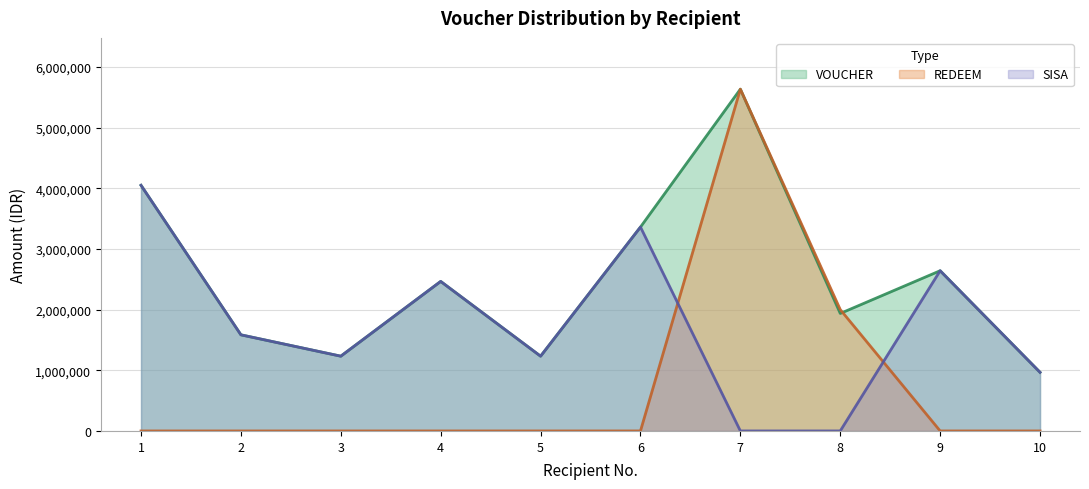

Reading left to right, what are all the values shown in this chart?

VOUCHER: 1=4048000	2=1584000	3=1232000	4=2464000	5=1232000	6=3360000	7=5632000	8=1936000	9=2640000	10=966000
REDEEM: 1=0	2=0	3=0	4=0	5=0	6=0	7=5632000	8=2000000	9=0	10=0
SISA: 1=4048000	2=1584000	3=1232000	4=2464000	5=1232000	6=3360000	7=0	8=0	9=2640000	10=966000